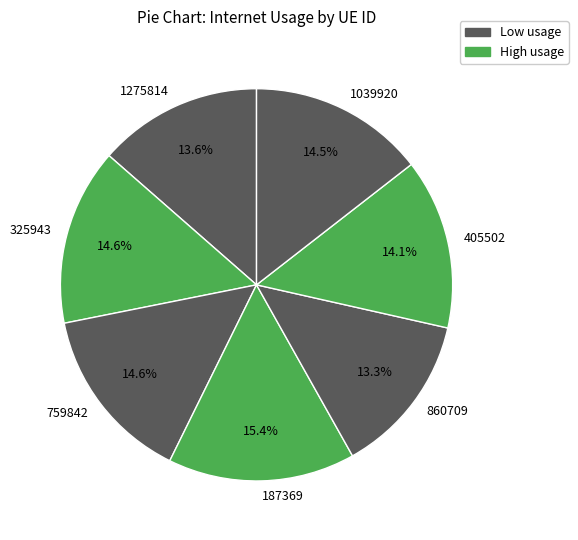

What is the ratio of the value at 1275814 to the value at 759842?

0.9